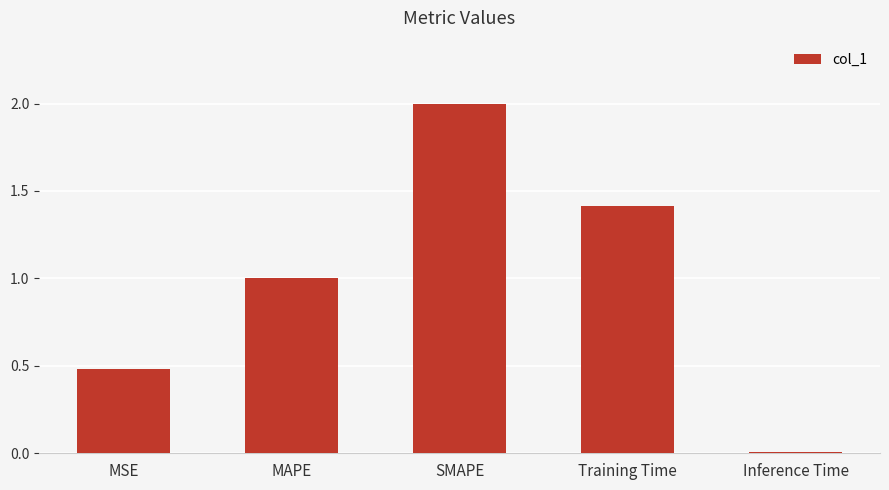

What is the average value?

1.0